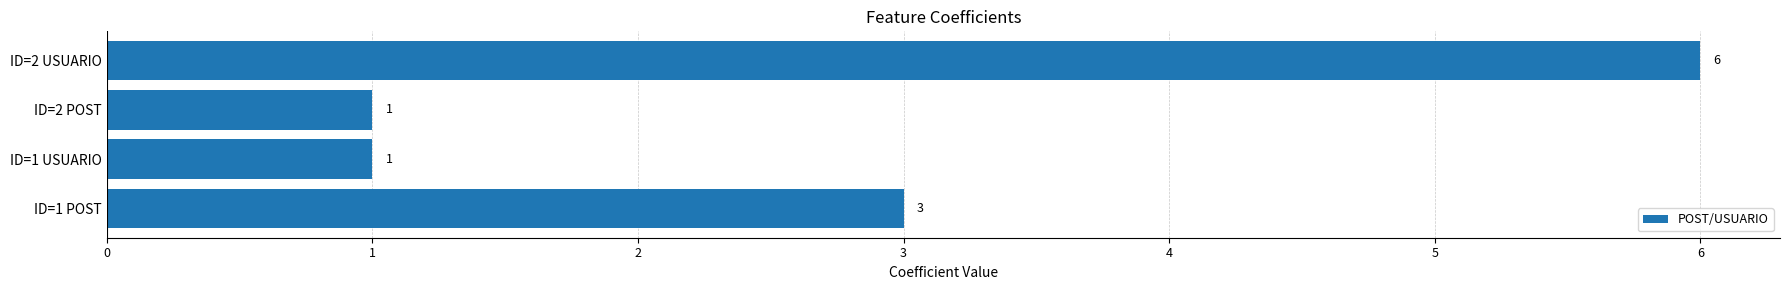

Approximately how many times larger is the value at ID=1 POST compared to ID=1 USUARIO?

3.0